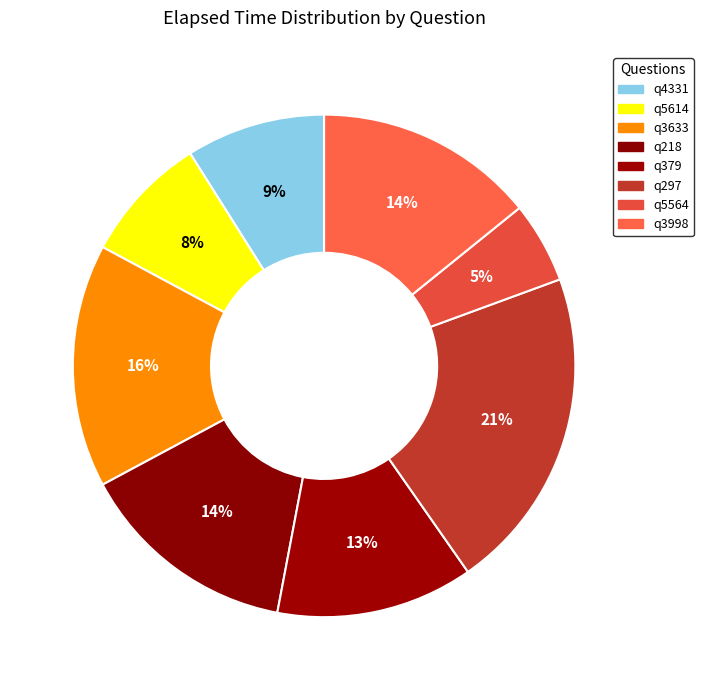

What is the ratio of the value at q379 to the value at q4331?

1.4